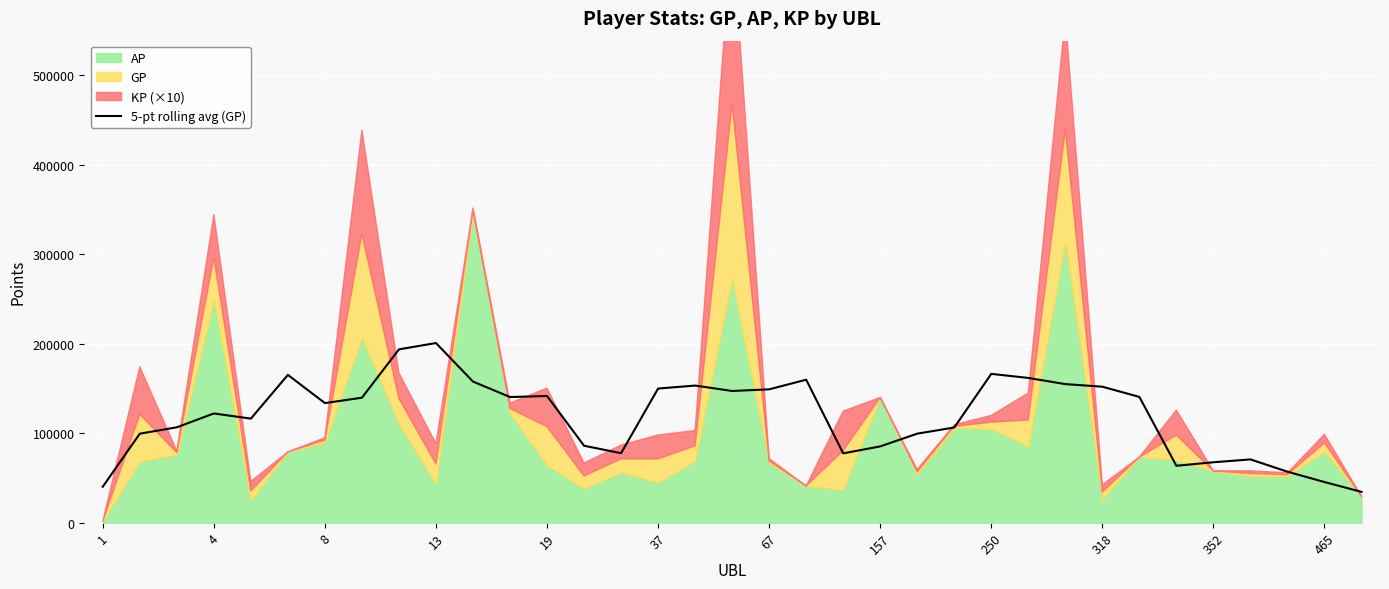

What is the average value?

118876.7